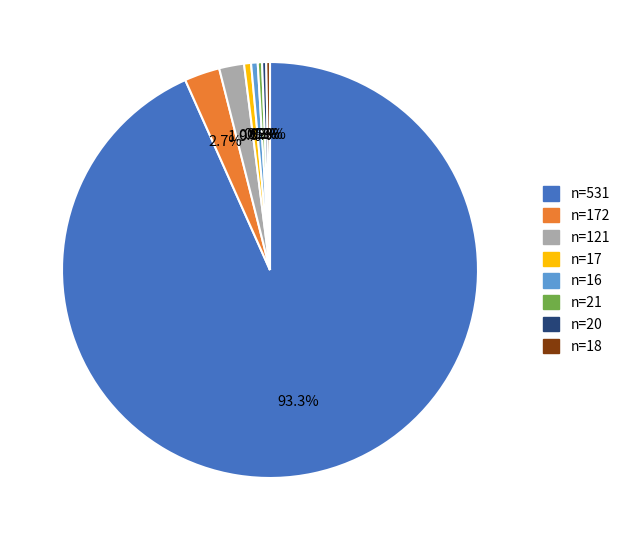

Does n=18 account for over 50% of the chart?

No